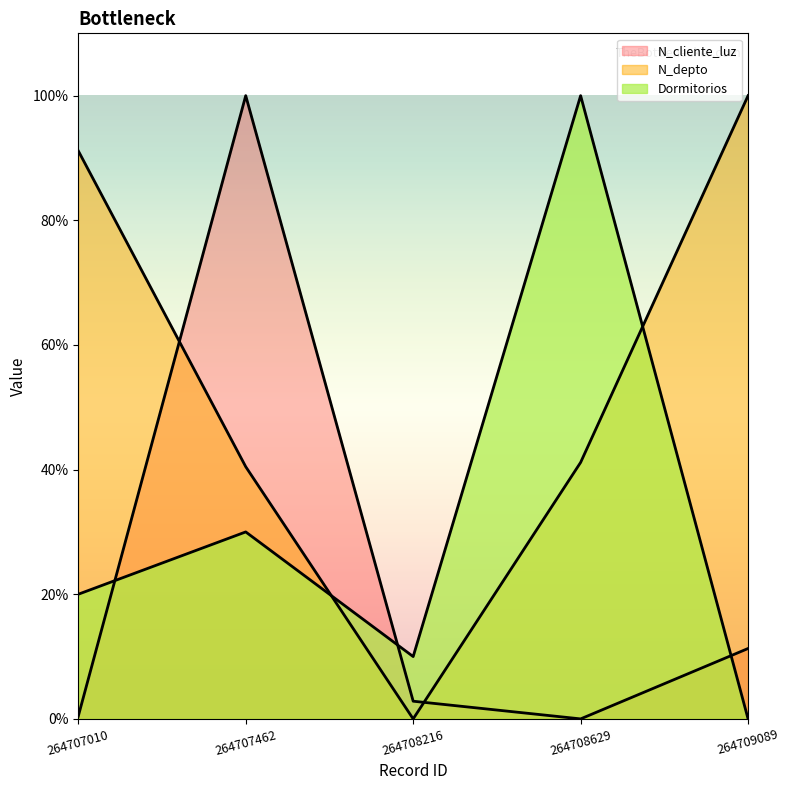

True or false: N_cliente_luz has more than 0 points higher than both neighbors.

True